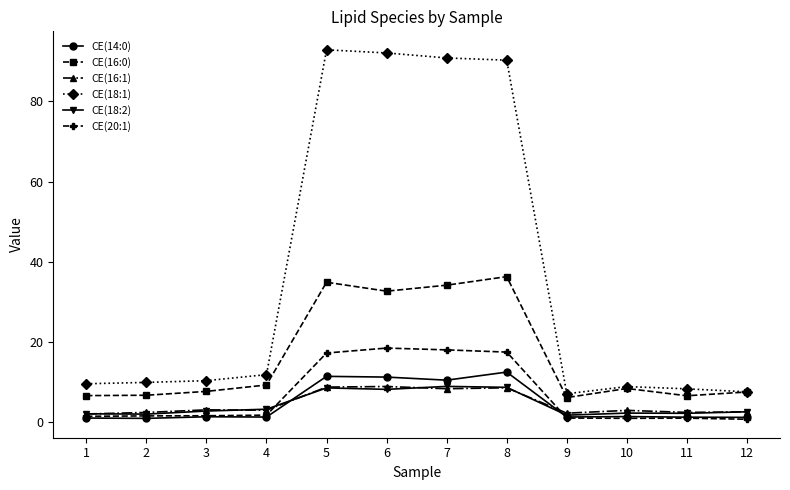

True or false: CE(18:1) has a value of 11.2 at 9.

False